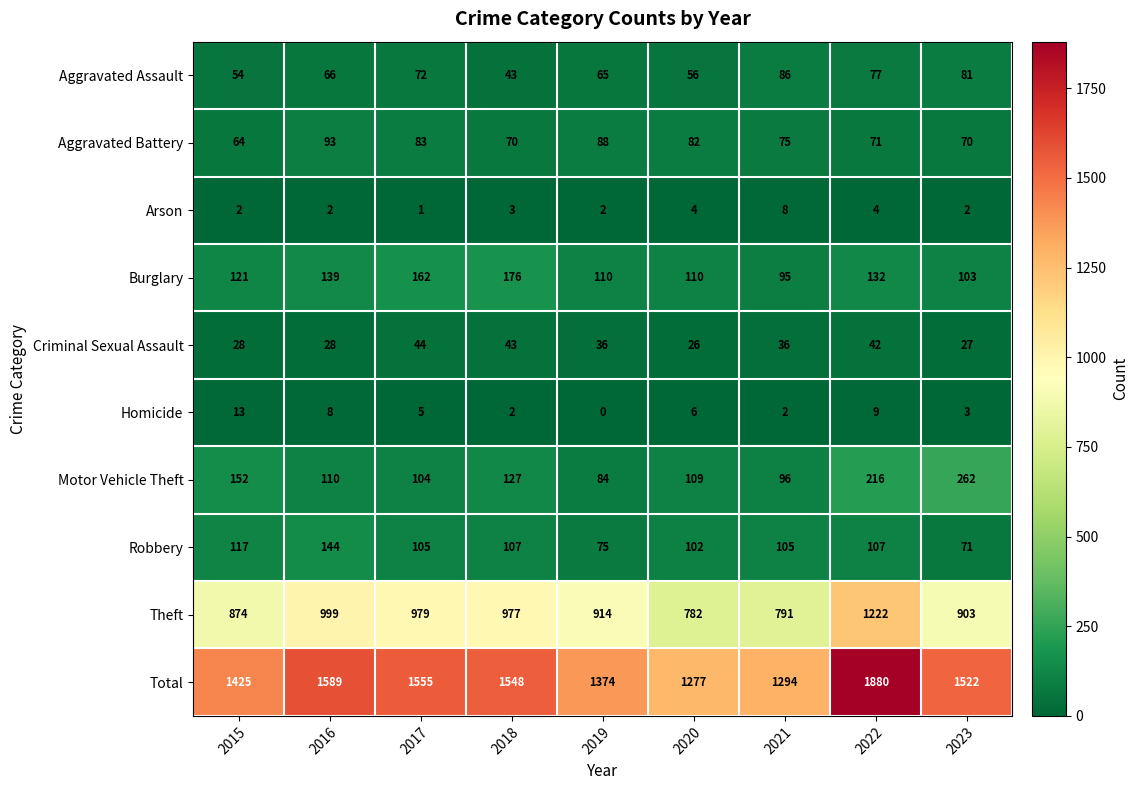

Is it true that Theft equals 874 at 2015?

True